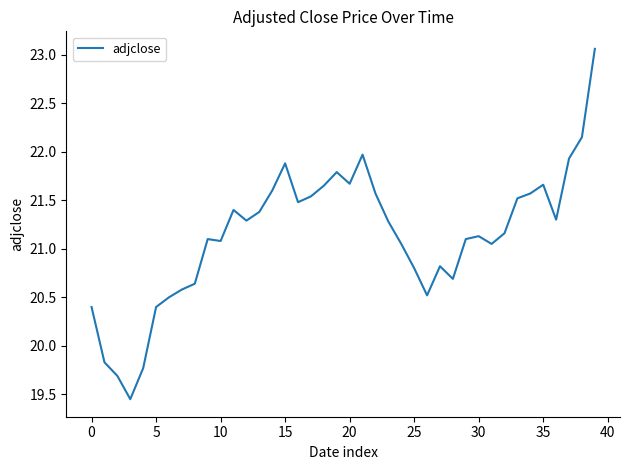

True or false: the data shows 37.2 at 30.

False